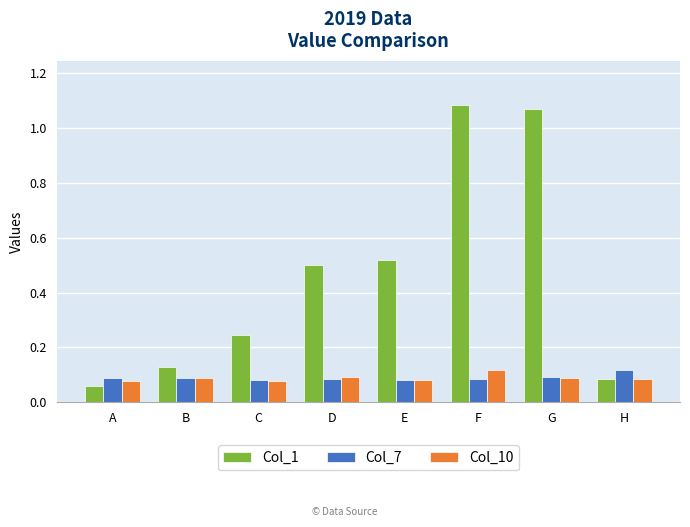

What is the difference between the highest and lowest values at E?

0.4